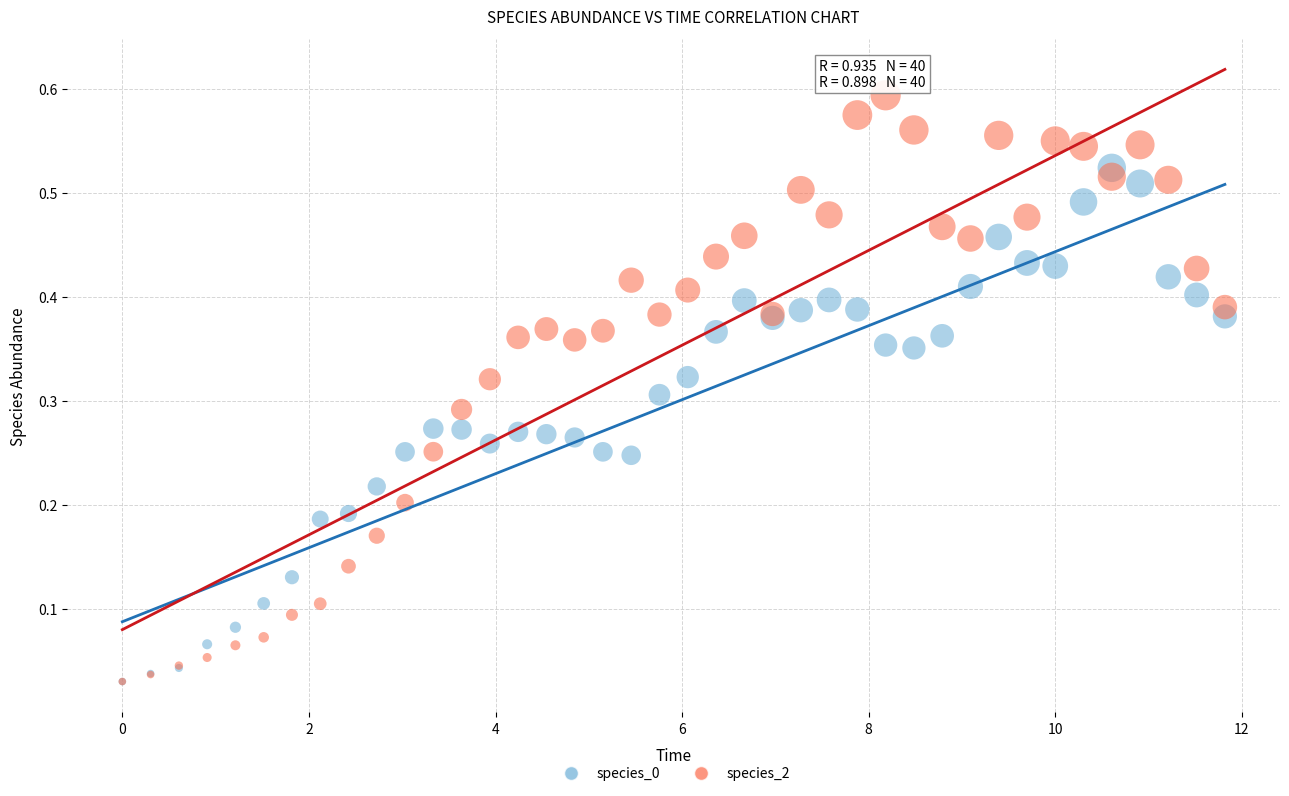

Which series reaches the maximum Y coordinate?

species_2